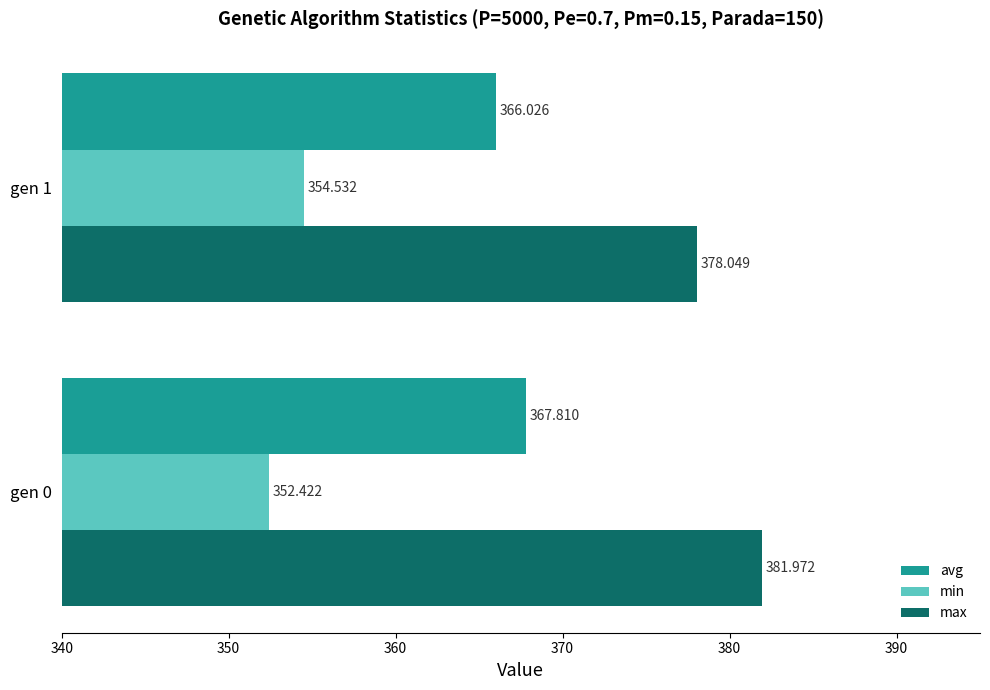

Which series has the largest total across all categories?

max